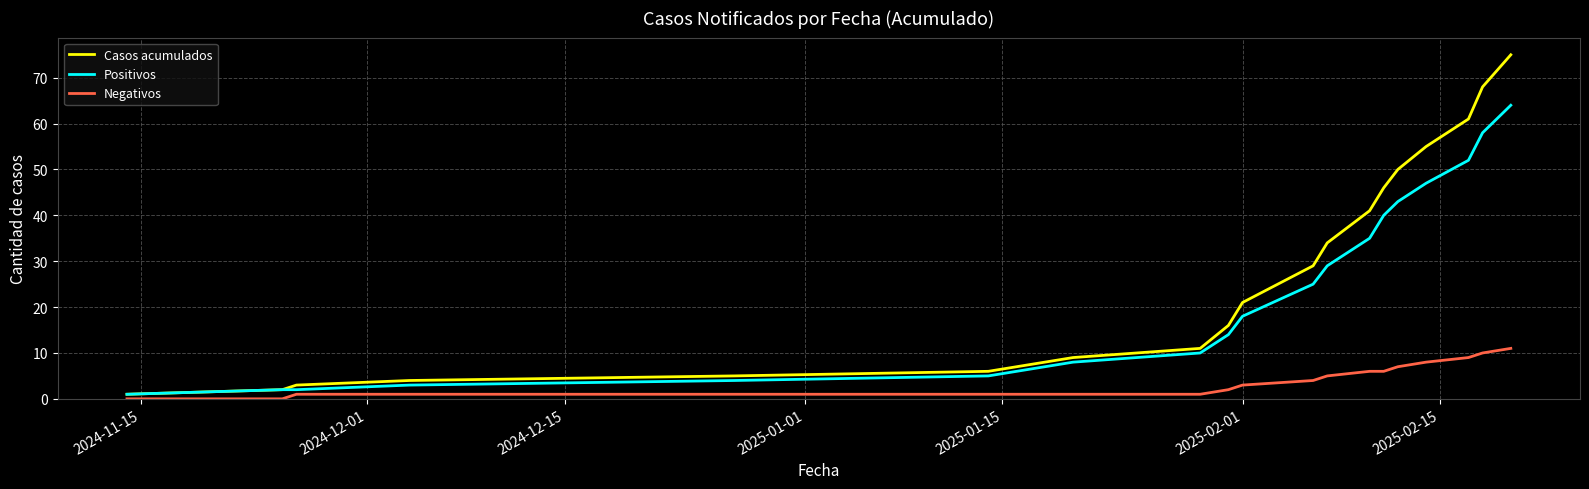

Which series has the largest range (max minus min)?

Casos acumulados